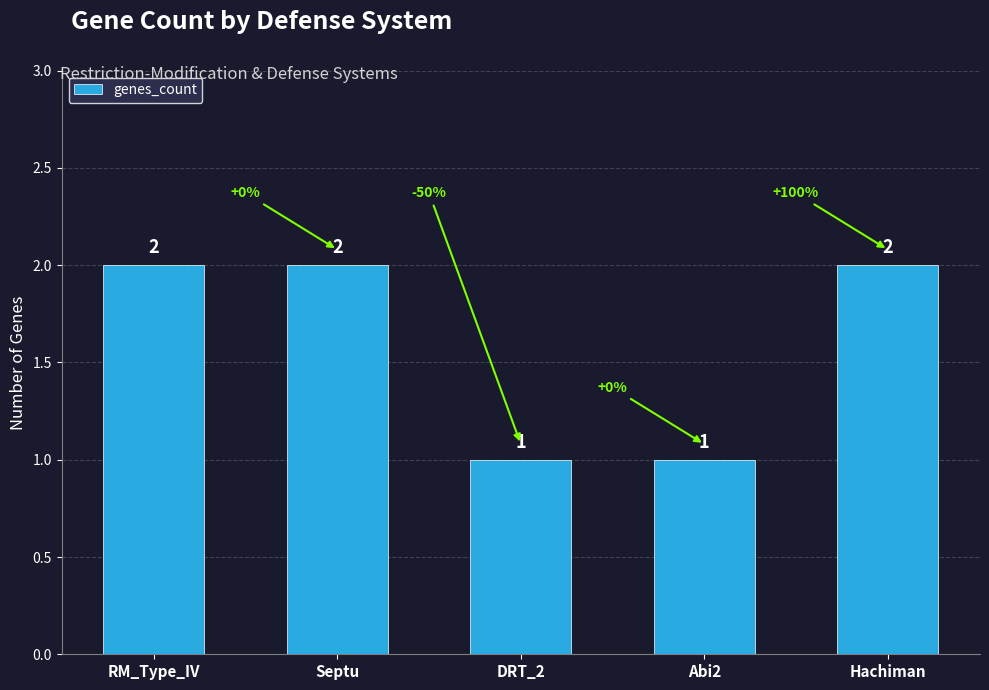

What is the smallest value displayed?

1